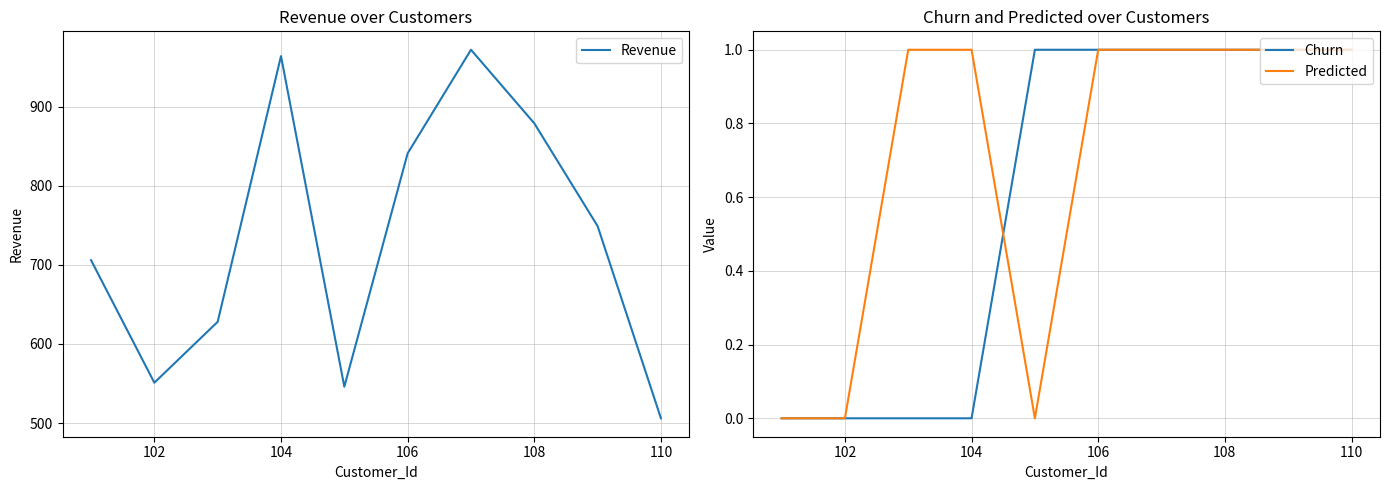

True or false: Churn has a value of 1 at 108.

True